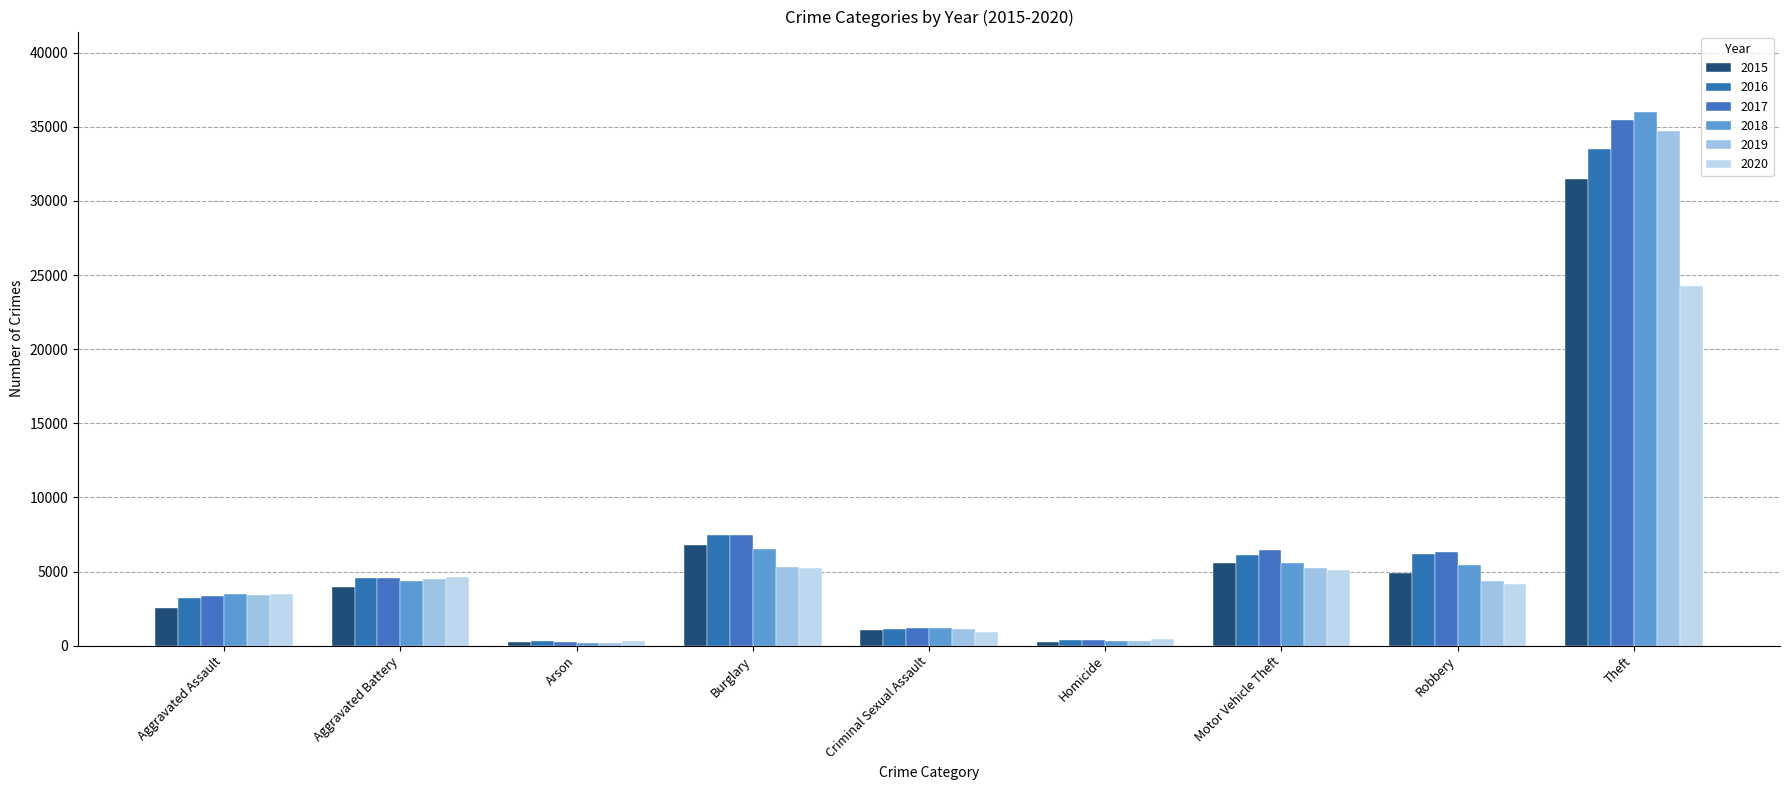

True or false: 2015 has a value of 8496 at Theft.

False